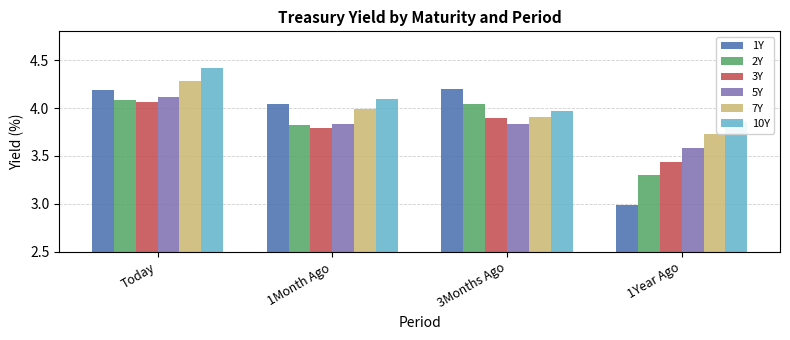

Reading right to left, list all the values displayed in this chart.

1Y: 3.0	4.2	4.0	4.2
2Y: 3.3	4.0	3.8	4.1
3Y: 3.4	3.9	3.8	4.1
5Y: 3.6	3.8	3.8	4.1
7Y: 3.7	3.9	4.0	4.3
10Y: 3.9	4.0	4.1	4.4